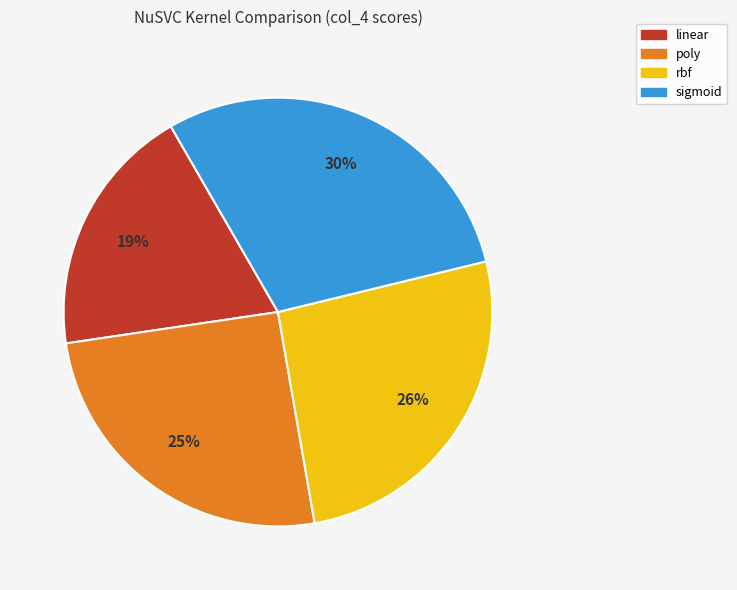

To the nearest percent, what portion does sigmoid represent?

30%